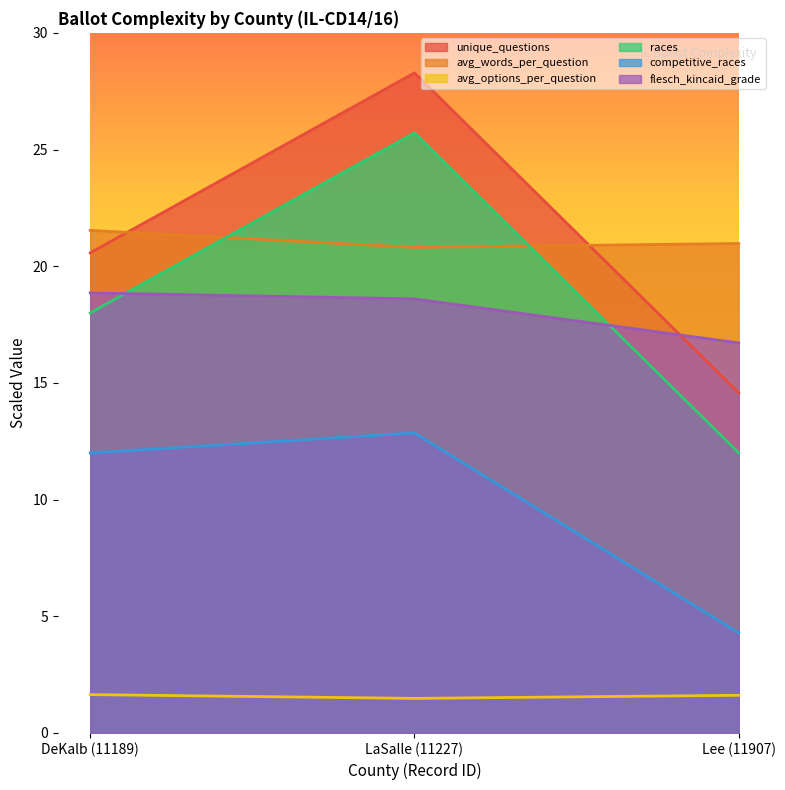

The value of avg_words_per_question at LaSalle (11227) is 20.8. True or false?

True